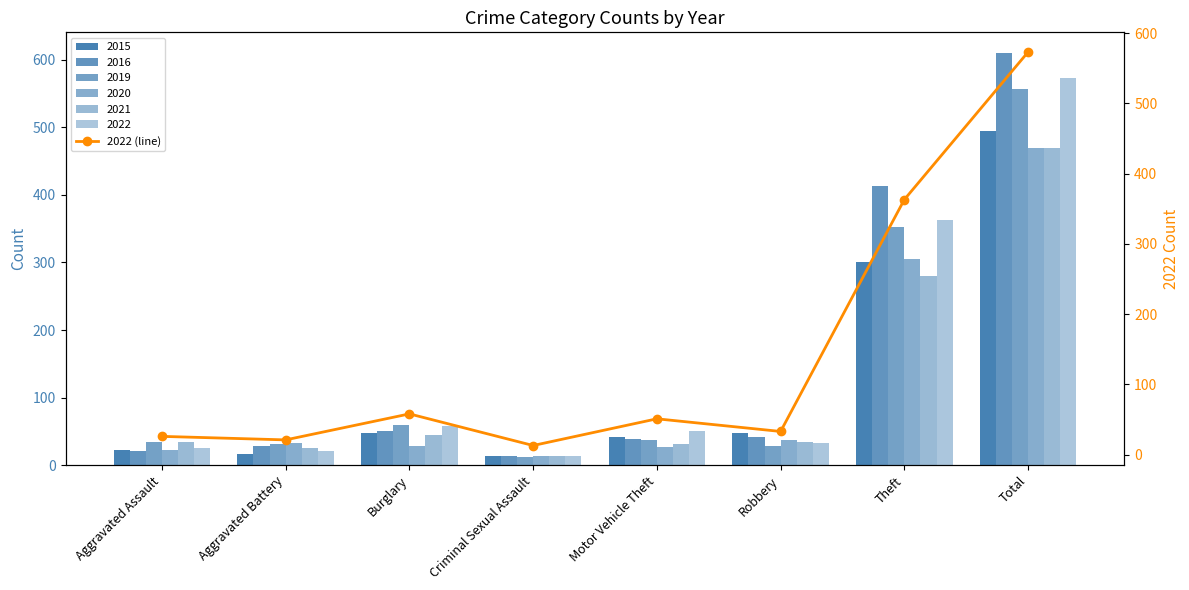

What is the change in value from Robbery to Total?

+540